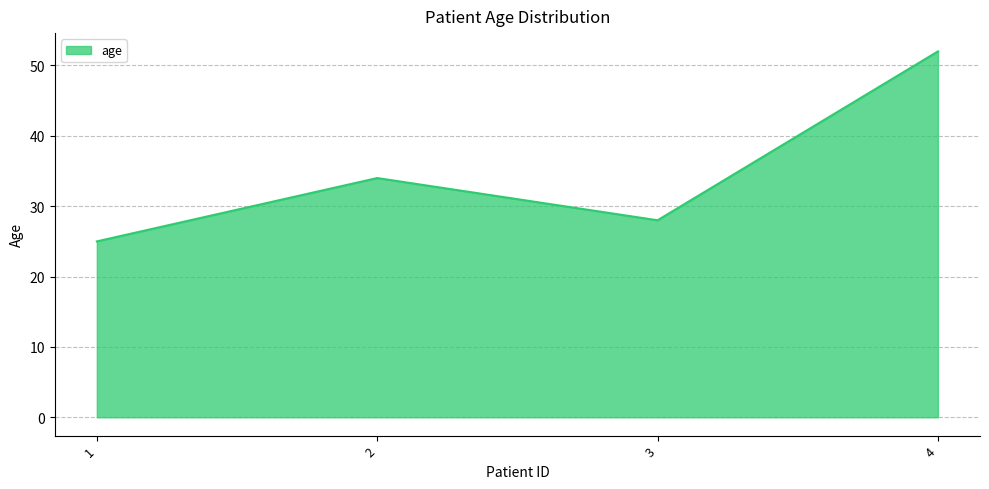

Where is the first local maximum?

2